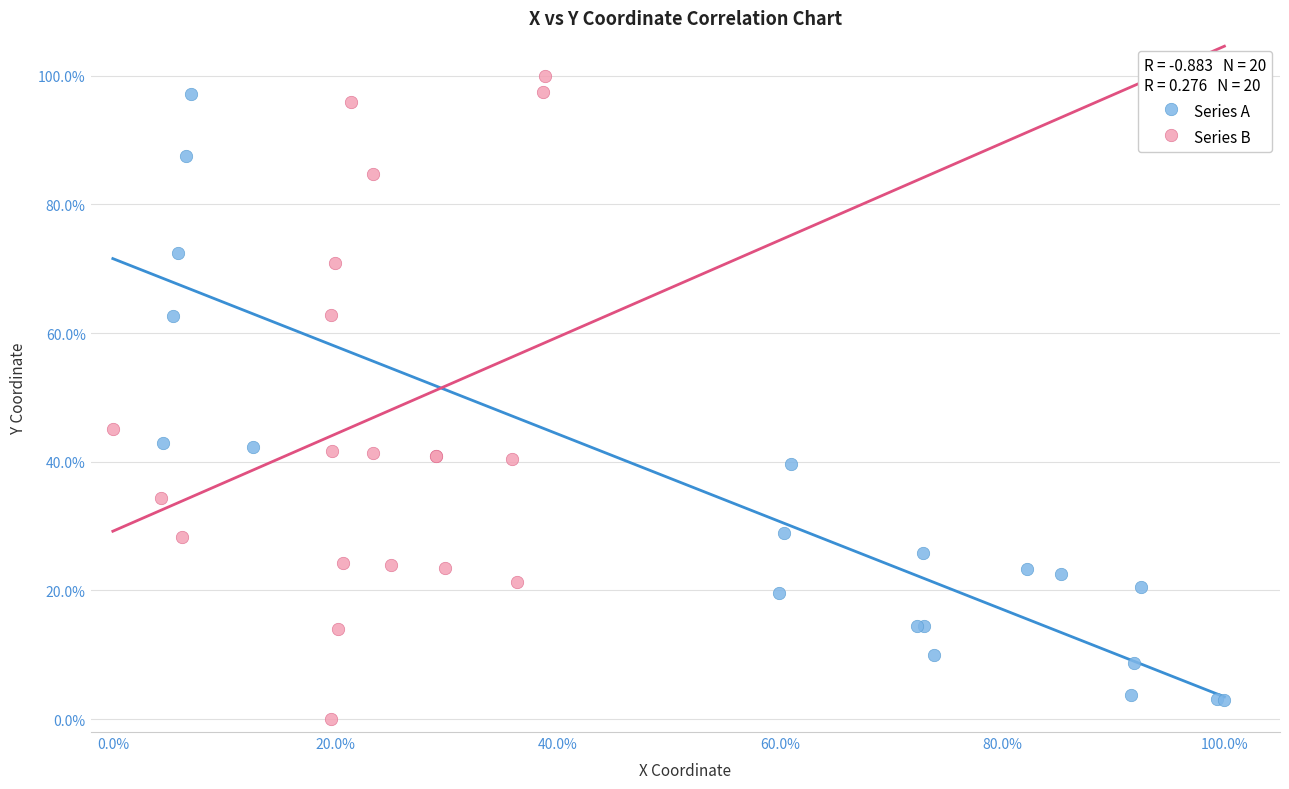

Which series contains the lowest Y value?

Series B